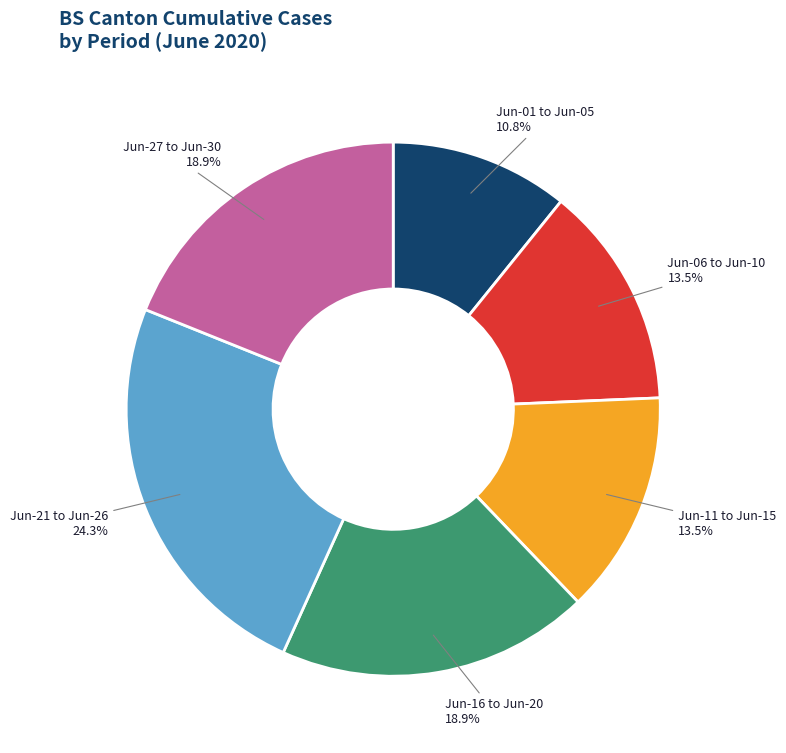

Which category has the biggest portion of the pie?

Jun-21 to Jun-26